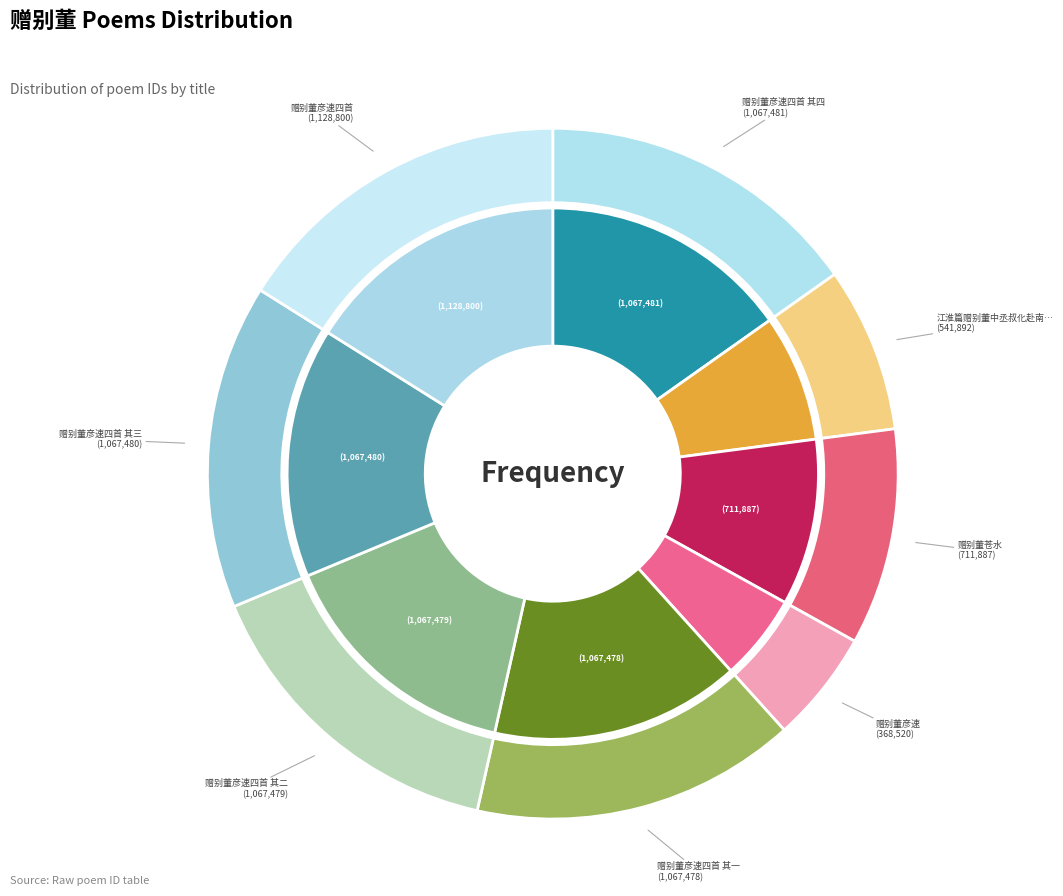

To the nearest percent, what is the difference between the 江淮篇赠别董中丞叔化赴南都 and 赠别董彦速四首 其三 slice percentages?

7%